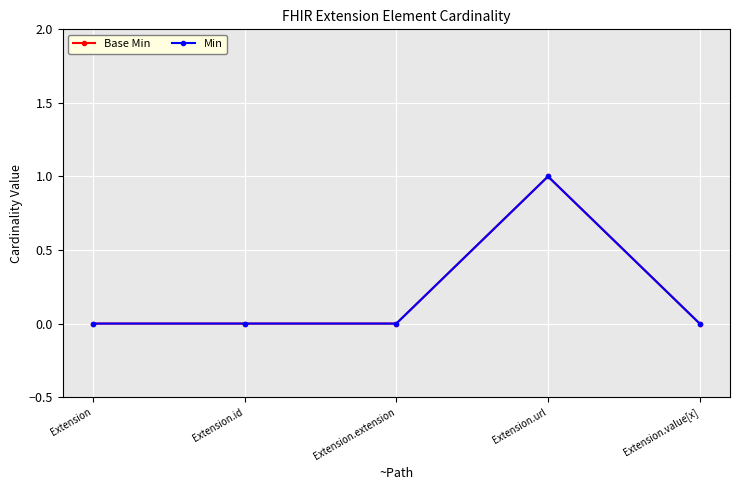

In Base Min, how many points are higher than both neighbors (excluding endpoints)?

1